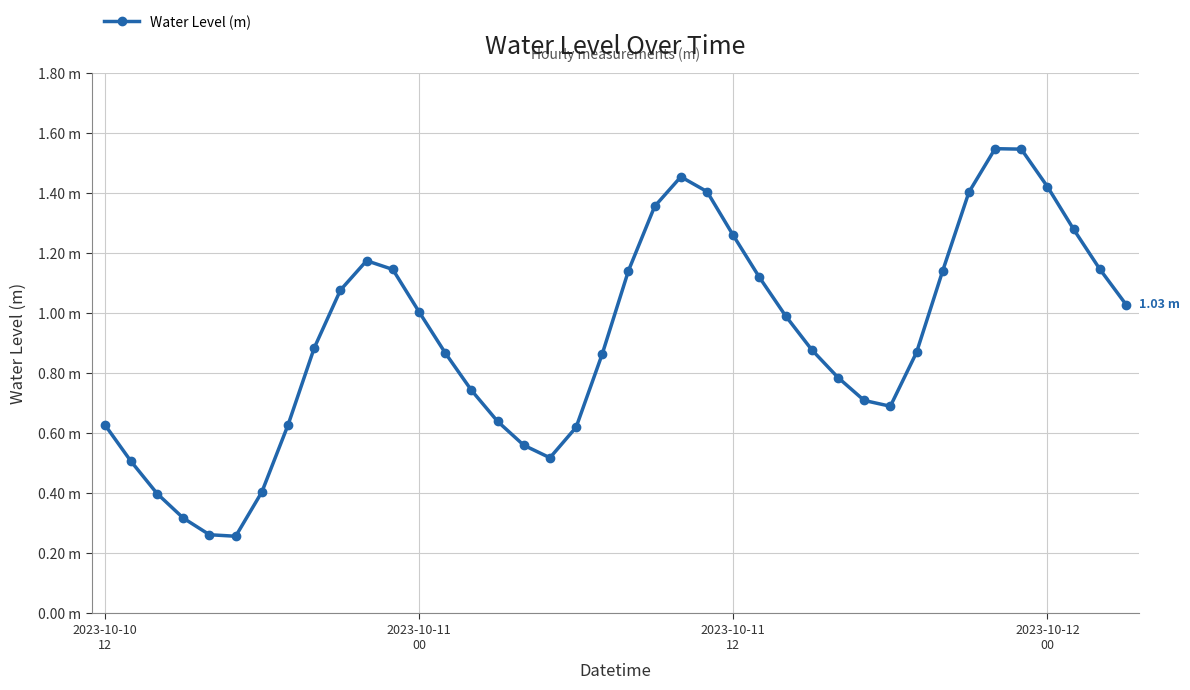

How many lines are shown in the chart?

1